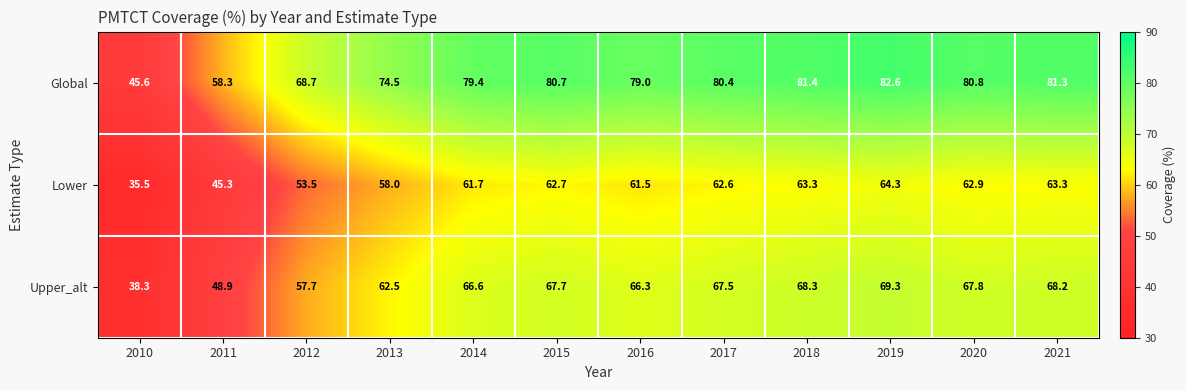

What is the sum of all Upper_alt values?

749.1